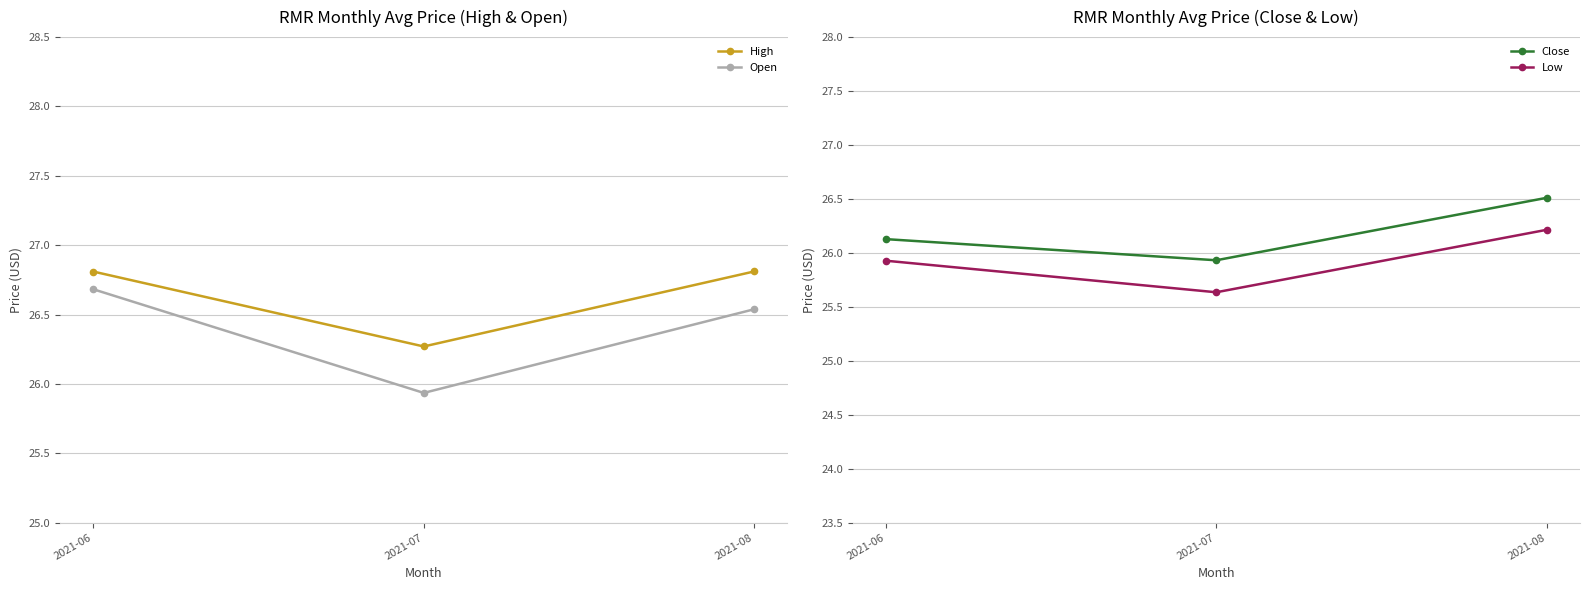

Which series has the largest total across all categories?

High